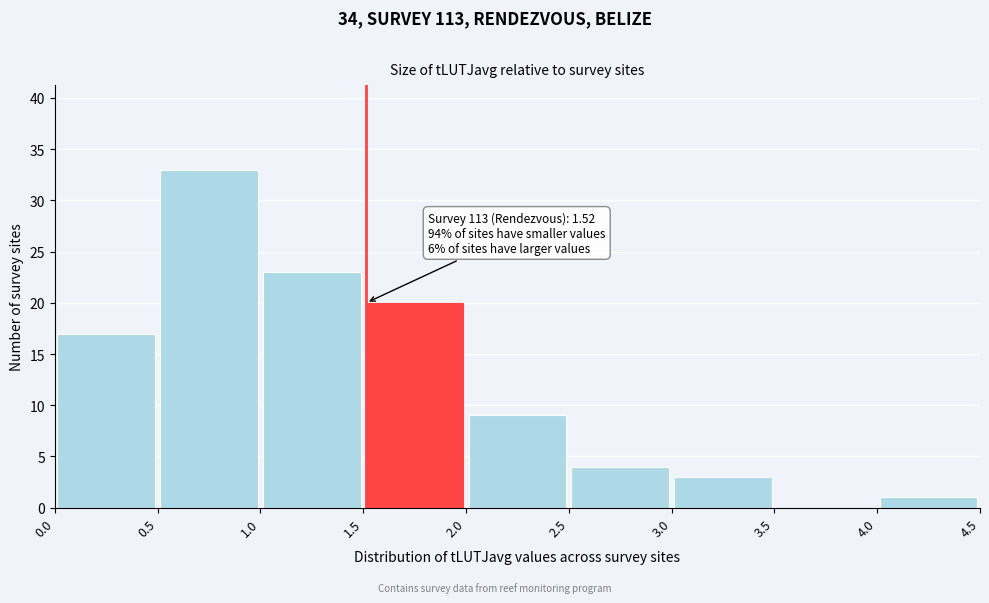

Which range on the x-axis has the tallest bar?

0.5 to 1.0